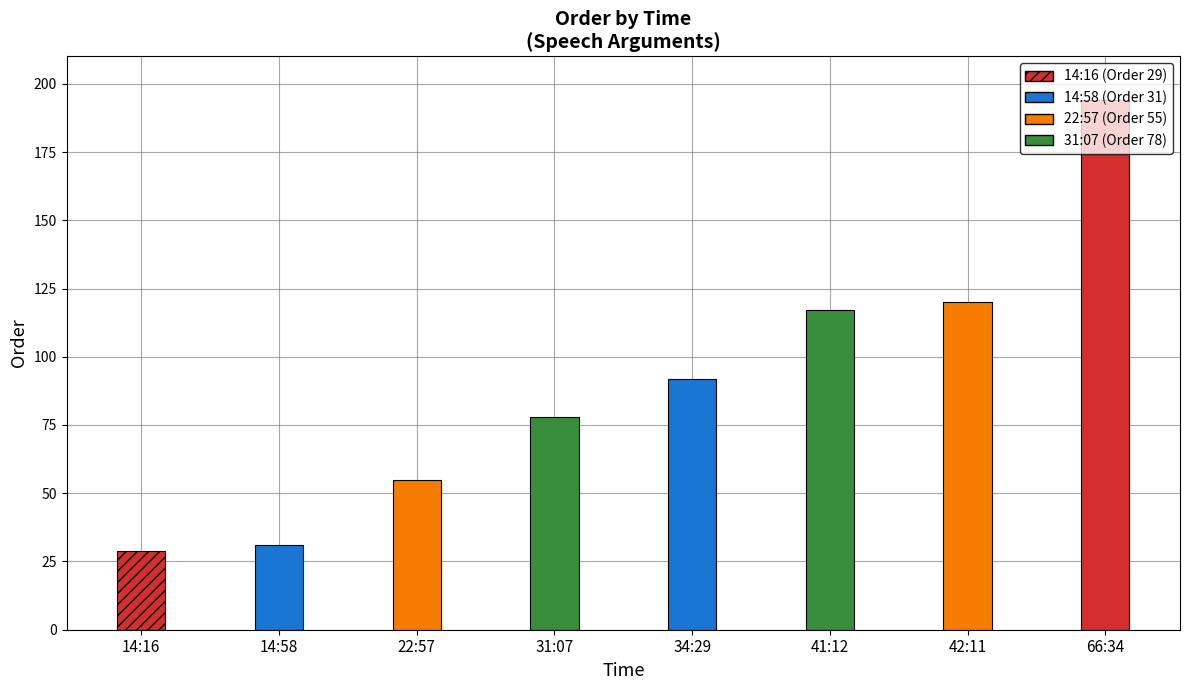

Which has a higher value, 14:16 or 42:11?

42:11